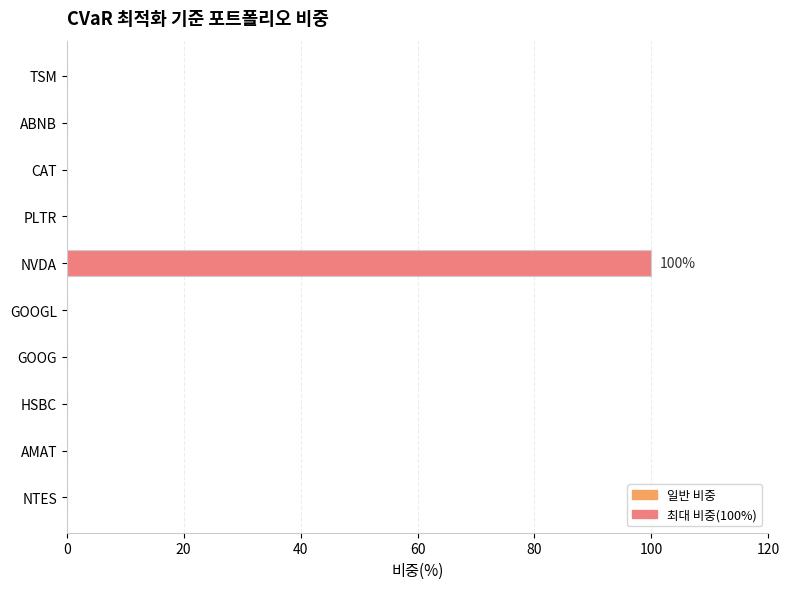

The chart shows a value of 0 at PLTR. True or false?

True